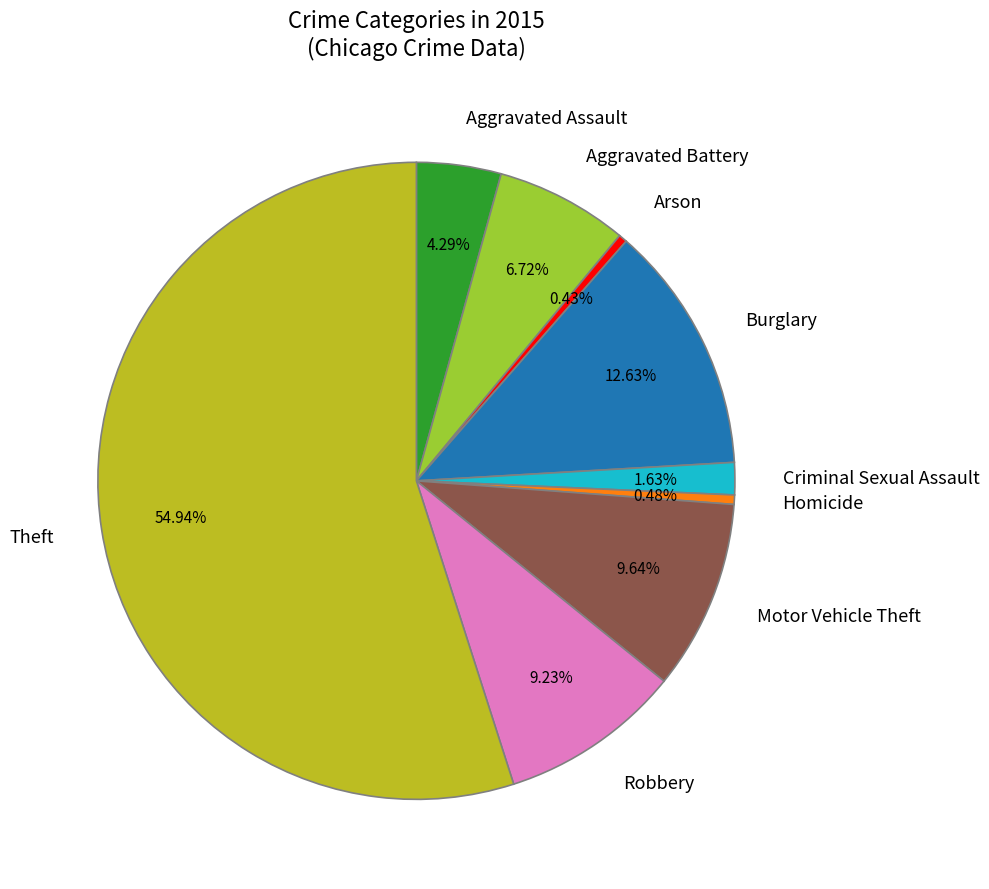

To the nearest percent, what is the difference between the Arson and Motor Vehicle Theft slice percentages?

9%